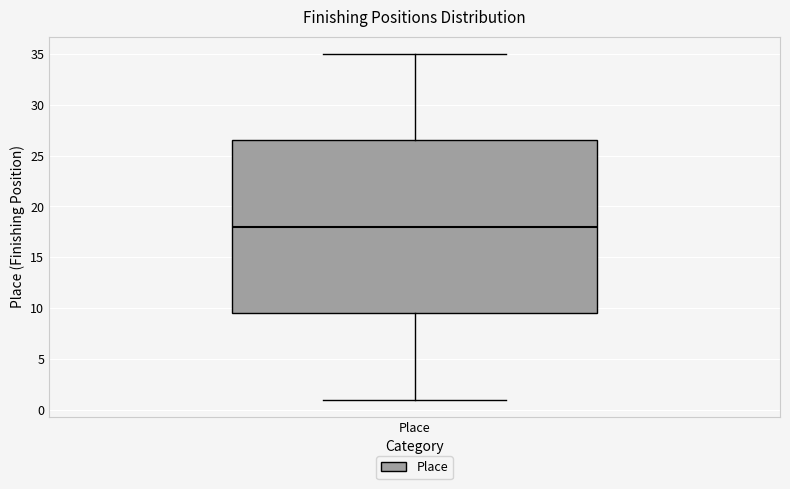

Read this box plot against the y-axis: the position of the median line, the range covered by the box, and the ends of both whiskers. The values are not printed on the chart, so give them approximately, as read against the axis.

median 18.0, box 9.5 to 26.5, whiskers 1.0 to 35.0